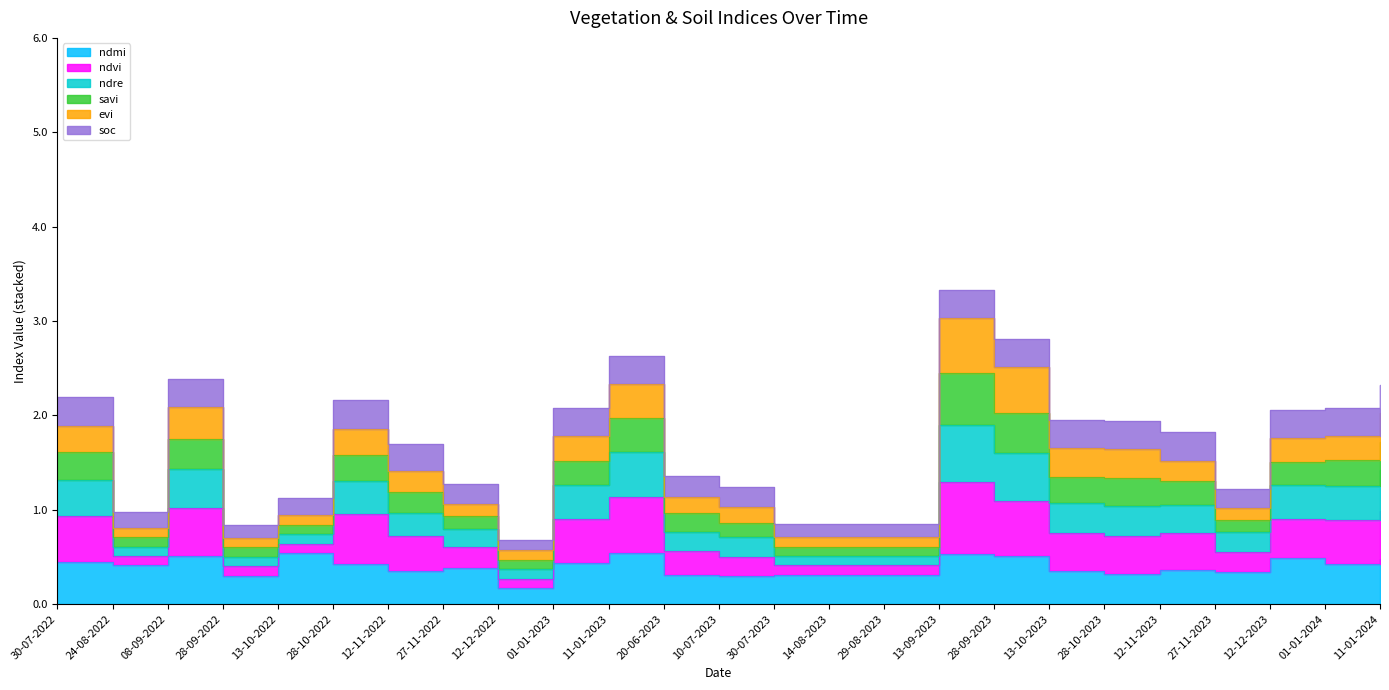

What is the average value of the ndre series?

1.5